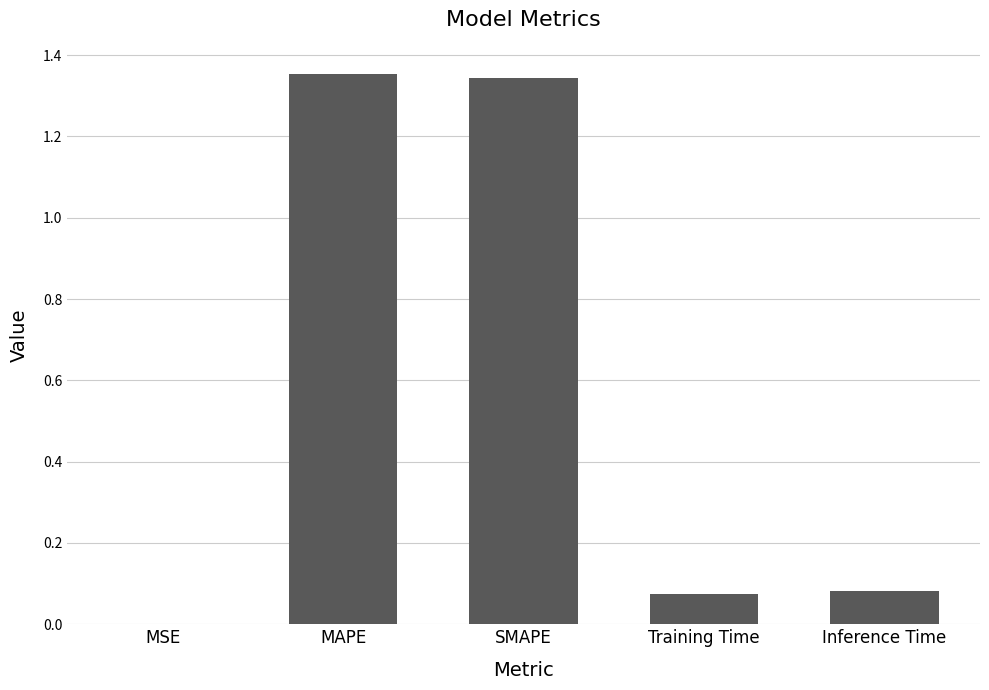

What is the sum of all values?

2.9